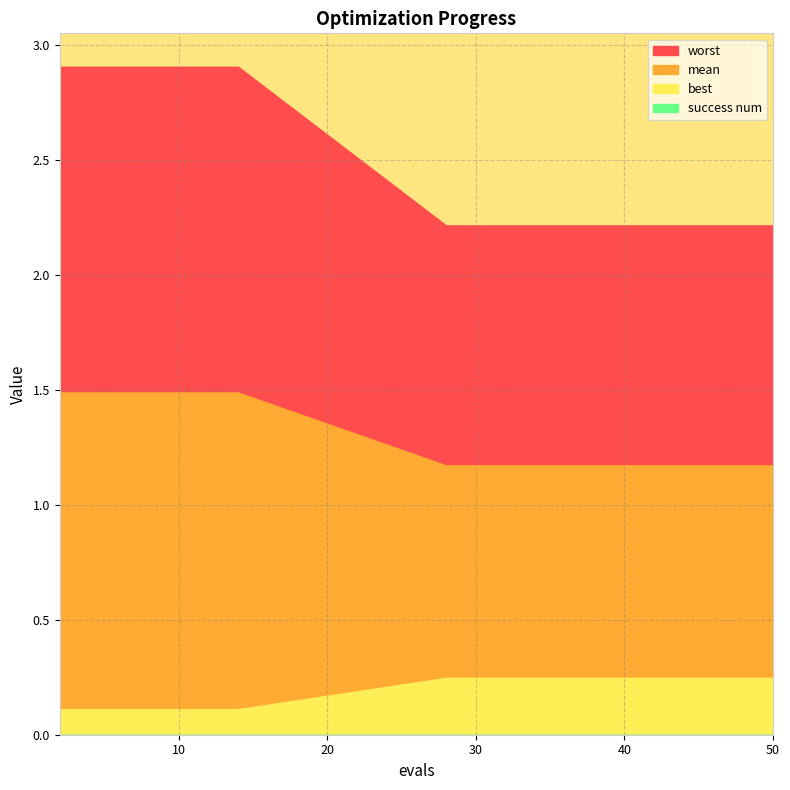

What value does the worst series have at 6?

2.9